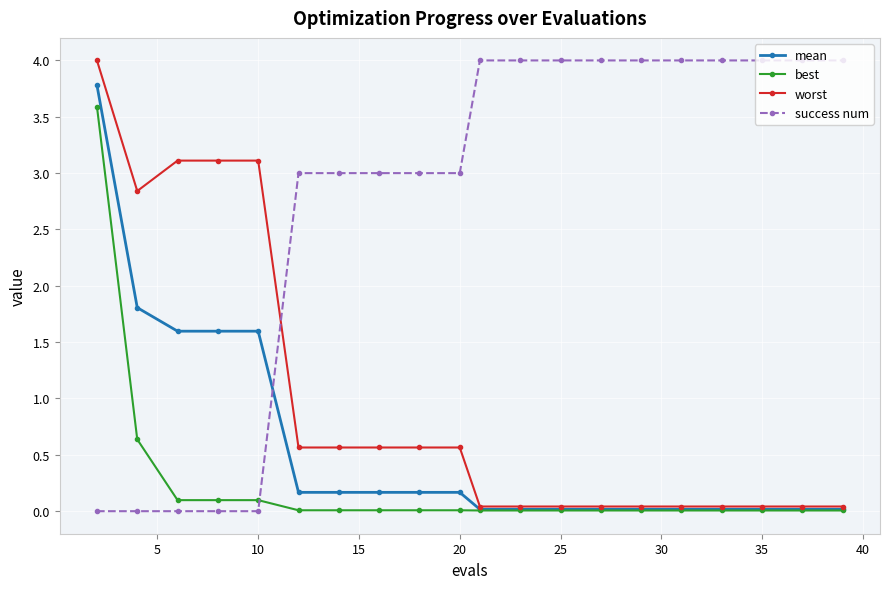

After their last crossing, which series has the higher values: mean or success num?

success num